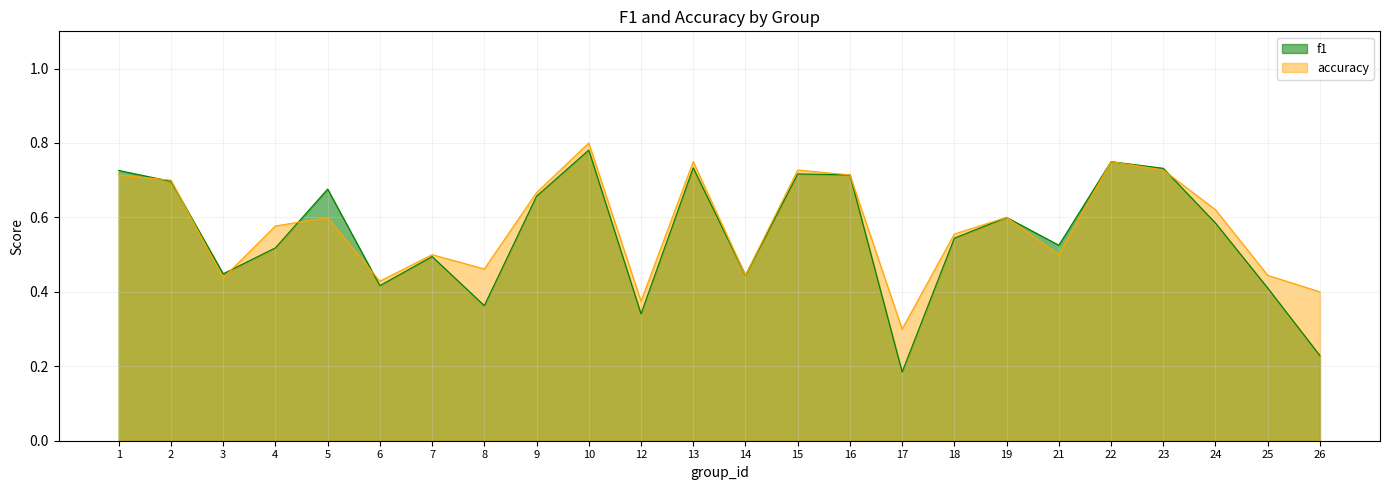

Where do f1 and accuracy first cross each other?

1 and 2